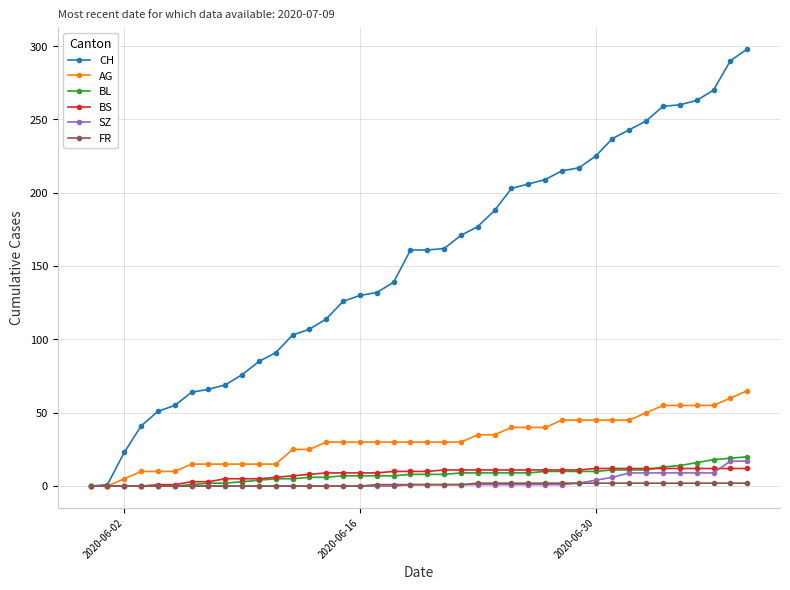

What is the maximum value for SZ?

17